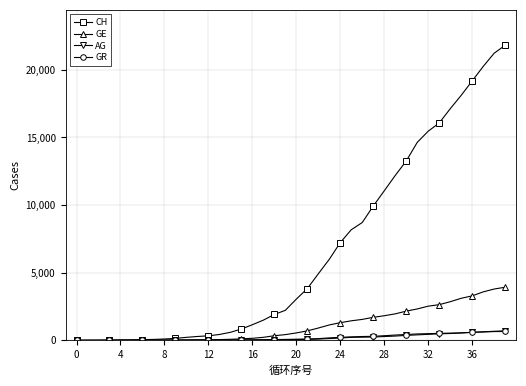

What is the maximum value shown in the chart?

21808